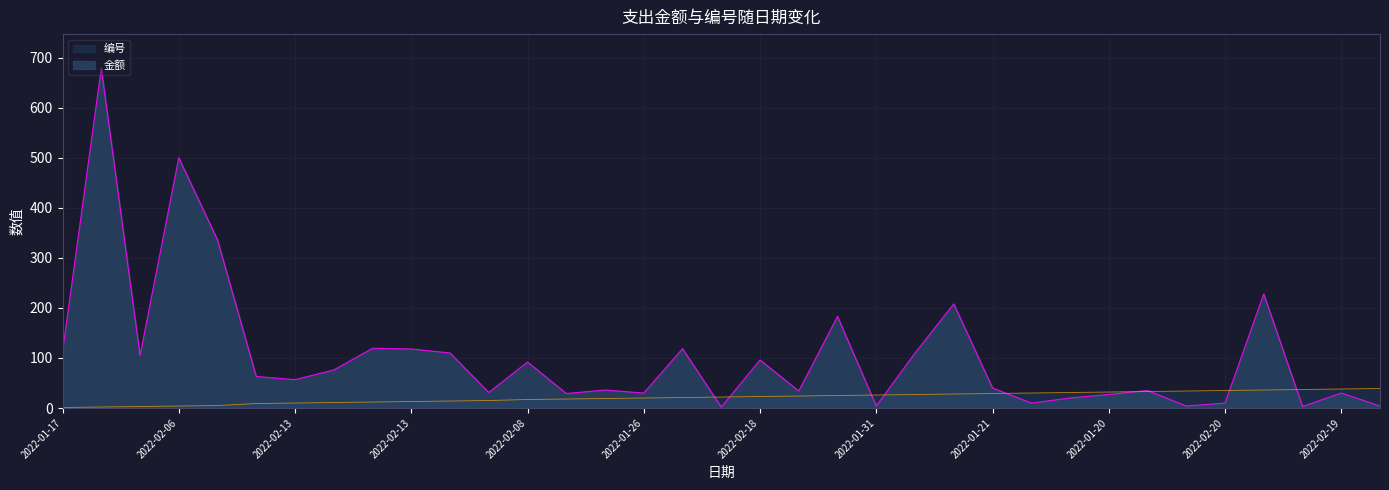

True or false: 金额 has a value of 64.3 at 2022-02-08.

False